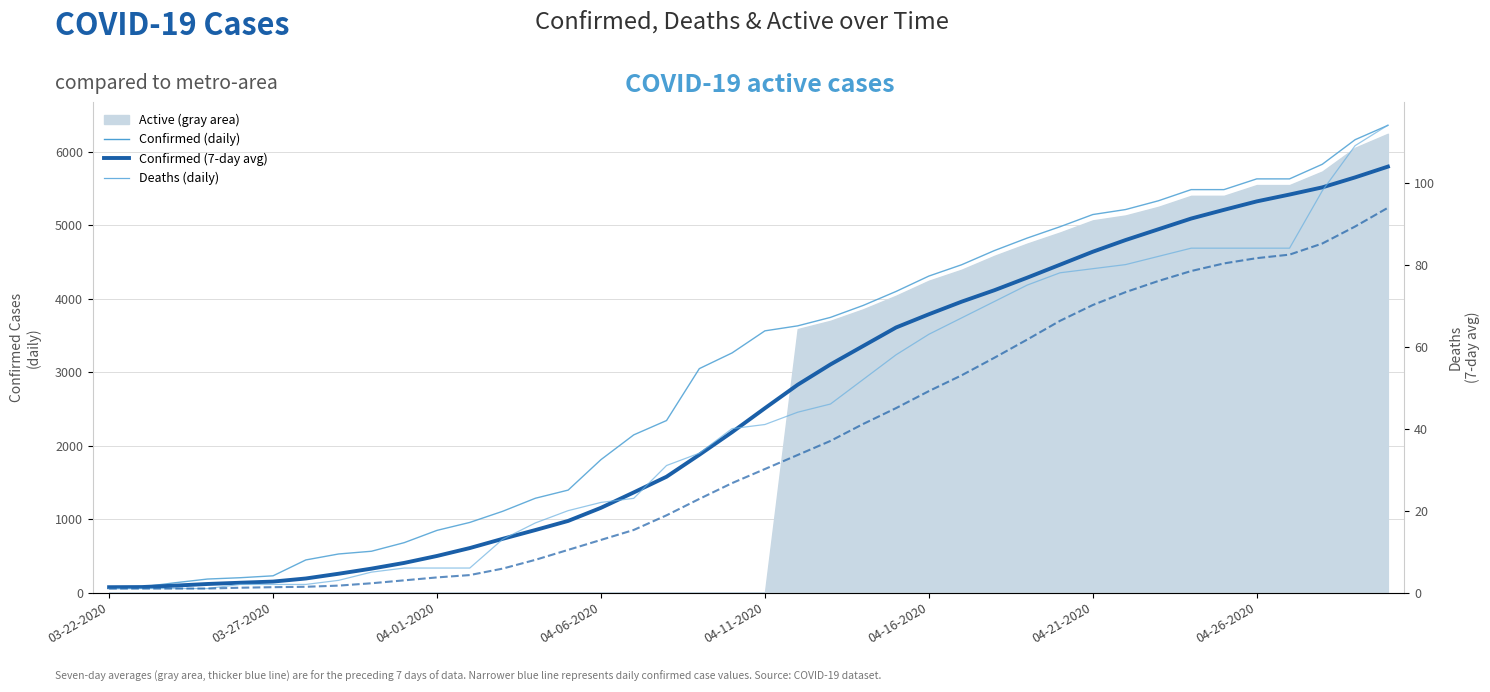

Reading right to left, extract all data points from this chart.

Confirmed (daily): 6356.0	6161.0	5827.0	5628.0	5628.0	5482.0	5482.0	5330.0	5211.0	5143.0	4977.0	4823.0	4653.0	4460.0	4306.0	4097.0	3907.0	3744.0	3629.0	3561.0	3261.0	3047.0	2341.0	2146.0	1809.0	1395.0	1284.0	1106.0	955.0	847.0	680.0	563.0	526.0	445.0	229.0	203.0	185.0	134.0	78.0	74.0
Confirmed (7-day avg): 5794.9	5648.3	5512.6	5414.9	5321.9	5206.9	5088.4	4942.4	4796.1	4637.0	4460.4	4284.3	4113.7	3957.7	3786.4	3606.6	3355.7	3104.1	2827.7	2508.6	2183.3	1875.4	1576.6	1363.1	1153.7	975.7	851.6	731.7	606.4	499.0	404.4	326.4	257.1	192.6	150.5	134.8	117.8	95.3	76.0	74.0
Deaths (daily): 114.0	109.0	98.0	84.0	84.0	84.0	84.0	82.0	80.0	79.0	78.0	75.0	71.0	67.0	63.0	58.0	52.0	46.0	44.0	41.0	40.0	34.0	31.0	23.0	22.0	20.0	17.0	13.0	6.0	6.0	6.0	5.0	3.0	2.0	2.0	2.0	1.0	1.0	1.0	1.0
Deaths (7-day avg): 93.9	89.3	85.1	82.4	81.6	80.3	78.4	76.0	73.3	70.1	66.3	61.7	57.3	53.0	49.1	45.0	41.1	37.0	33.6	30.1	26.7	22.9	18.9	15.3	12.9	10.4	8.0	5.9	4.3	3.7	3.0	2.3	1.7	1.4	1.3	1.2	1.0	1.0	1.0	1.0